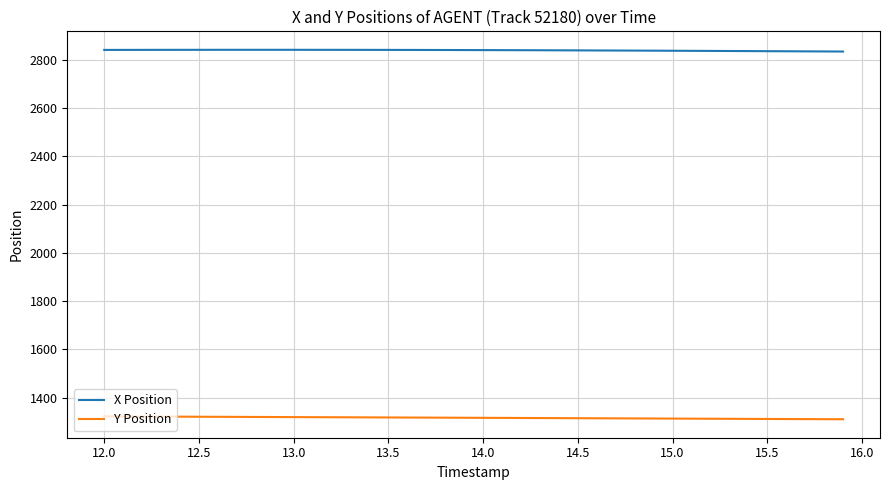

What is the highest value of the Y Position series?

1322.3